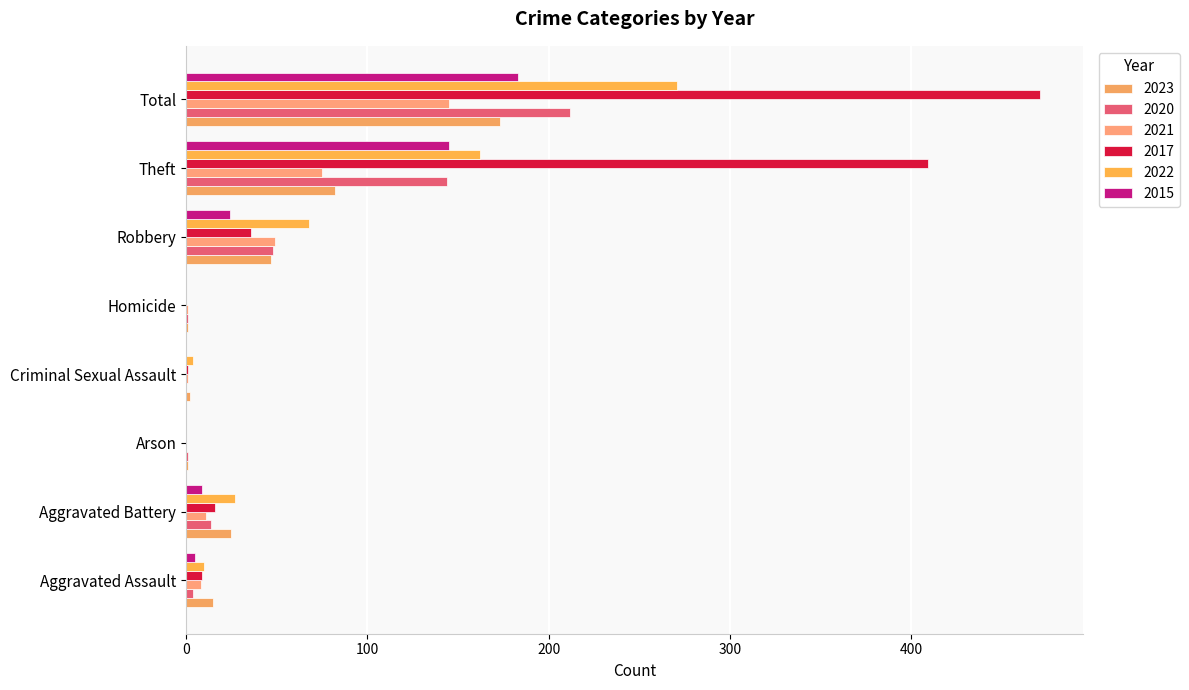

Which series has the widest spread of values?

2017